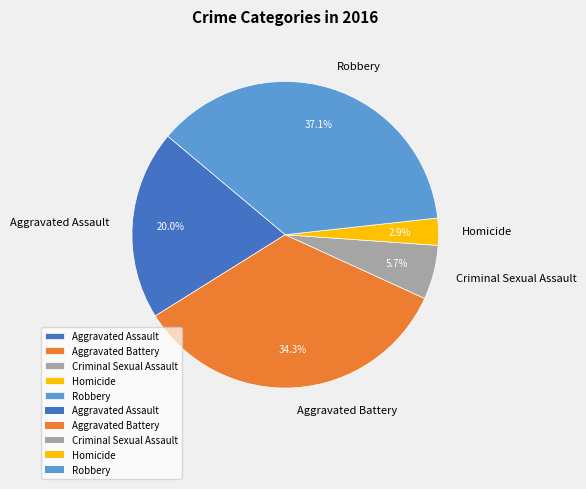

True or false: Criminal Sexual Assault accounts for 6% of the total.

True